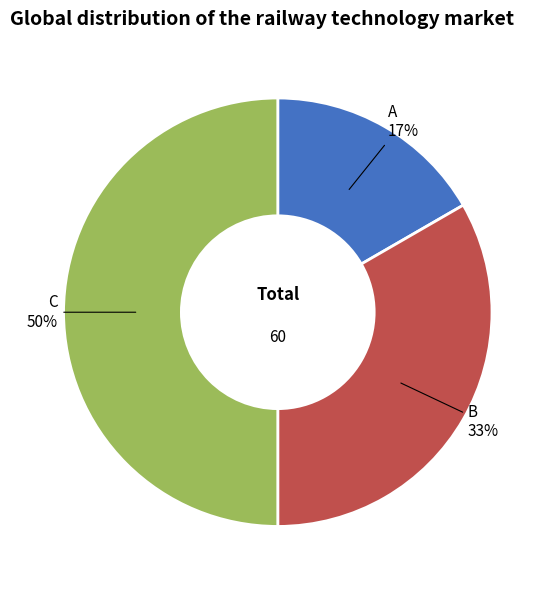

Count the number of slices in the pie.

3